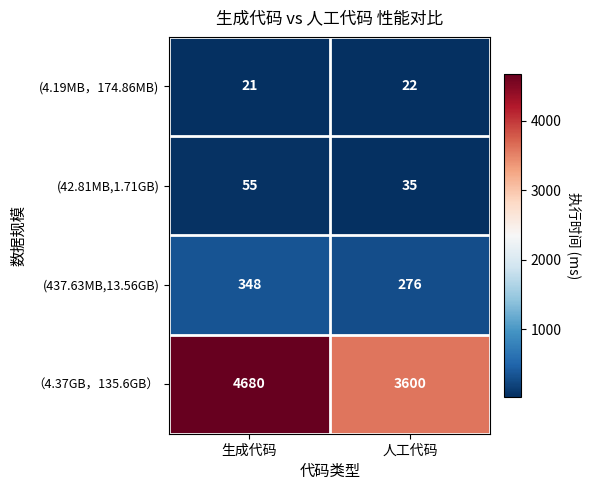

Reading right to left, list all the values displayed in this chart.

(4.19MB，174.86MB): 22	21
(42.81MB,1.71GB): 35	55
(437.63MB,13.56GB): 276	348
（4.37GB，135.6GB）: 3600	4680